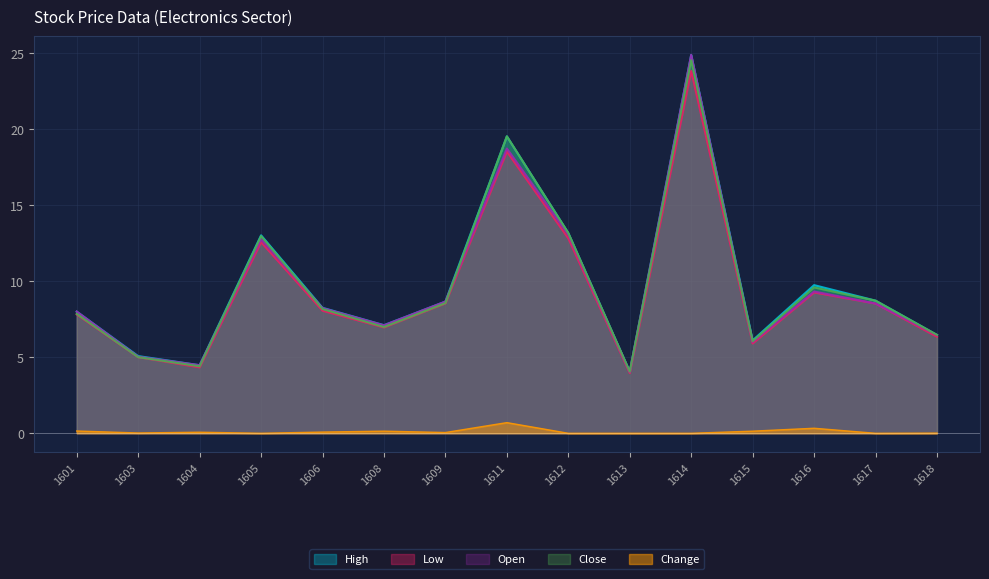

At which label is High closest to 14?

1612